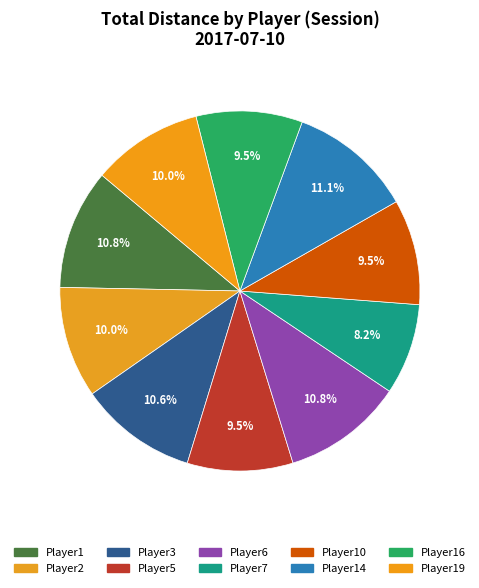

Count the number of slices in the pie.

10